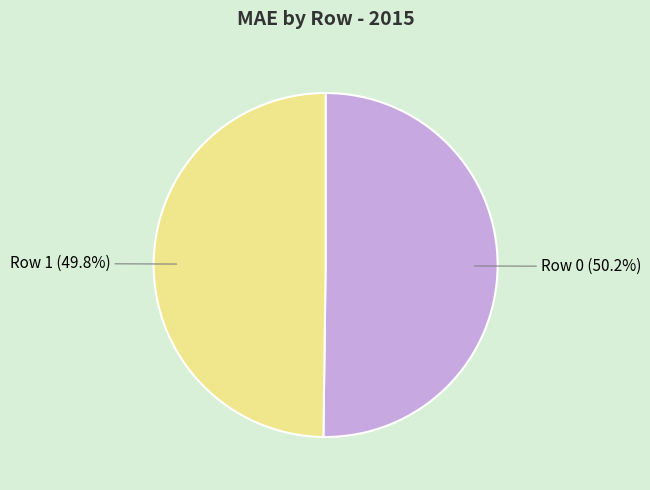

What percentage is NOT represented by Row 0?

49.8%